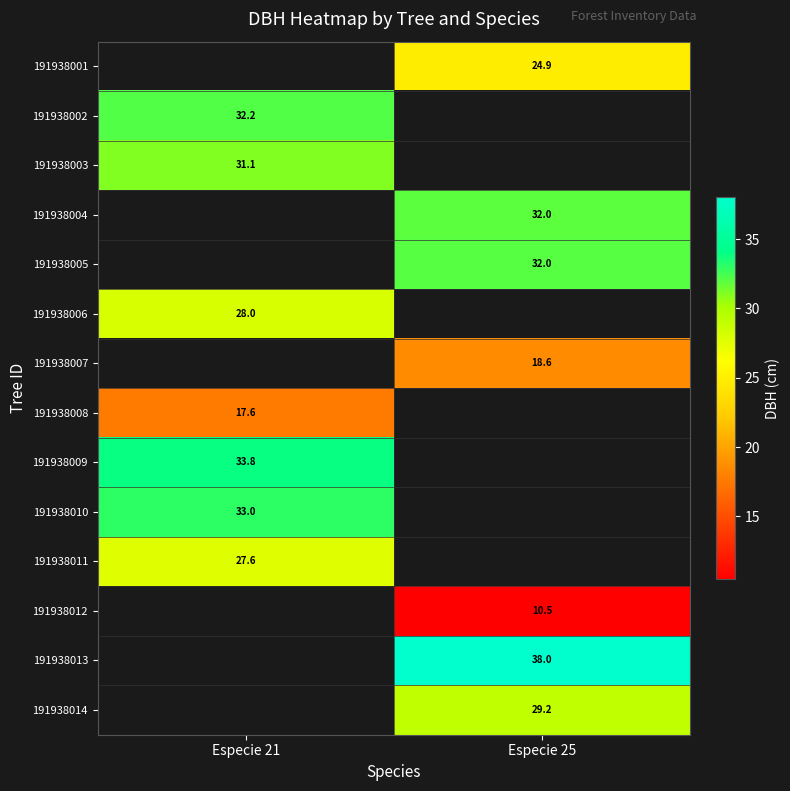

Is the value of 191938001 at Especie 25 greater than the value of 191938013 at Especie 25?

No